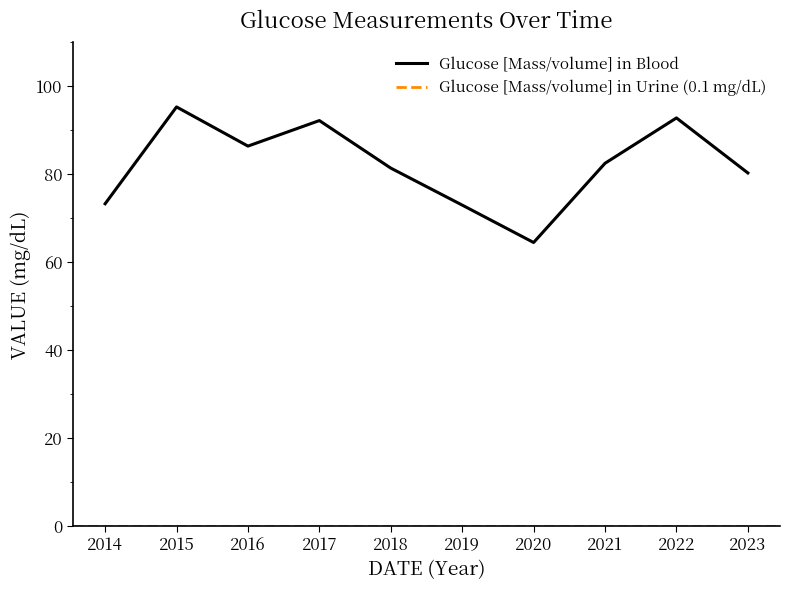

The Glucose [Mass/volume] in Blood series shows 37.8 at 2022. True or false?

False